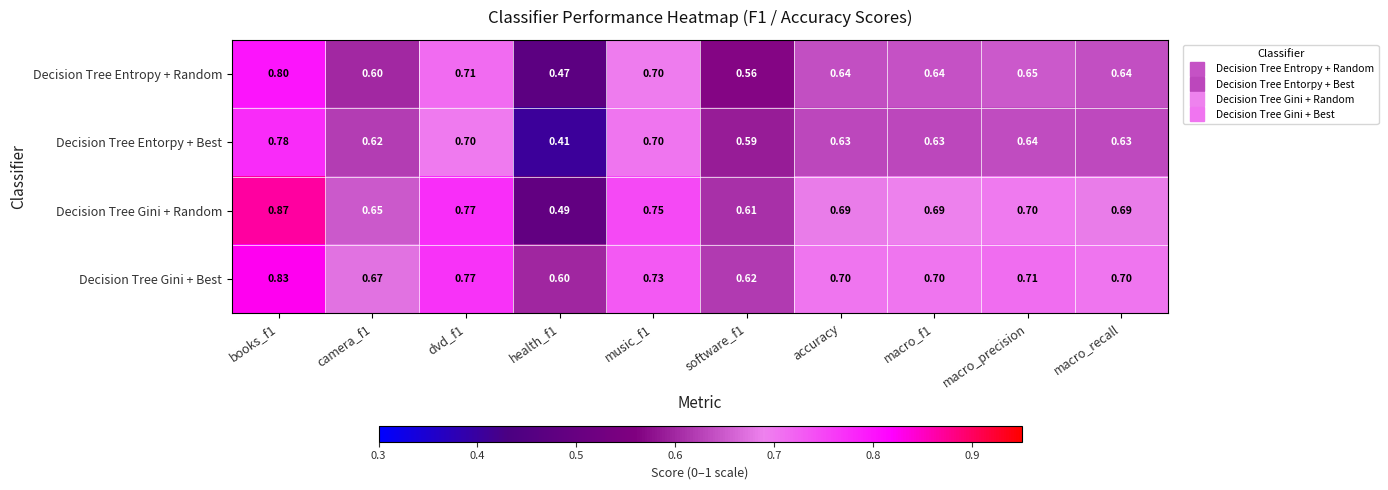

List the series in order of their peak value, lowest first.

Decision Tree Entorpy + Best, Decision Tree Entropy + Random, Decision Tree Gini + Best, Decision Tree Gini + Random